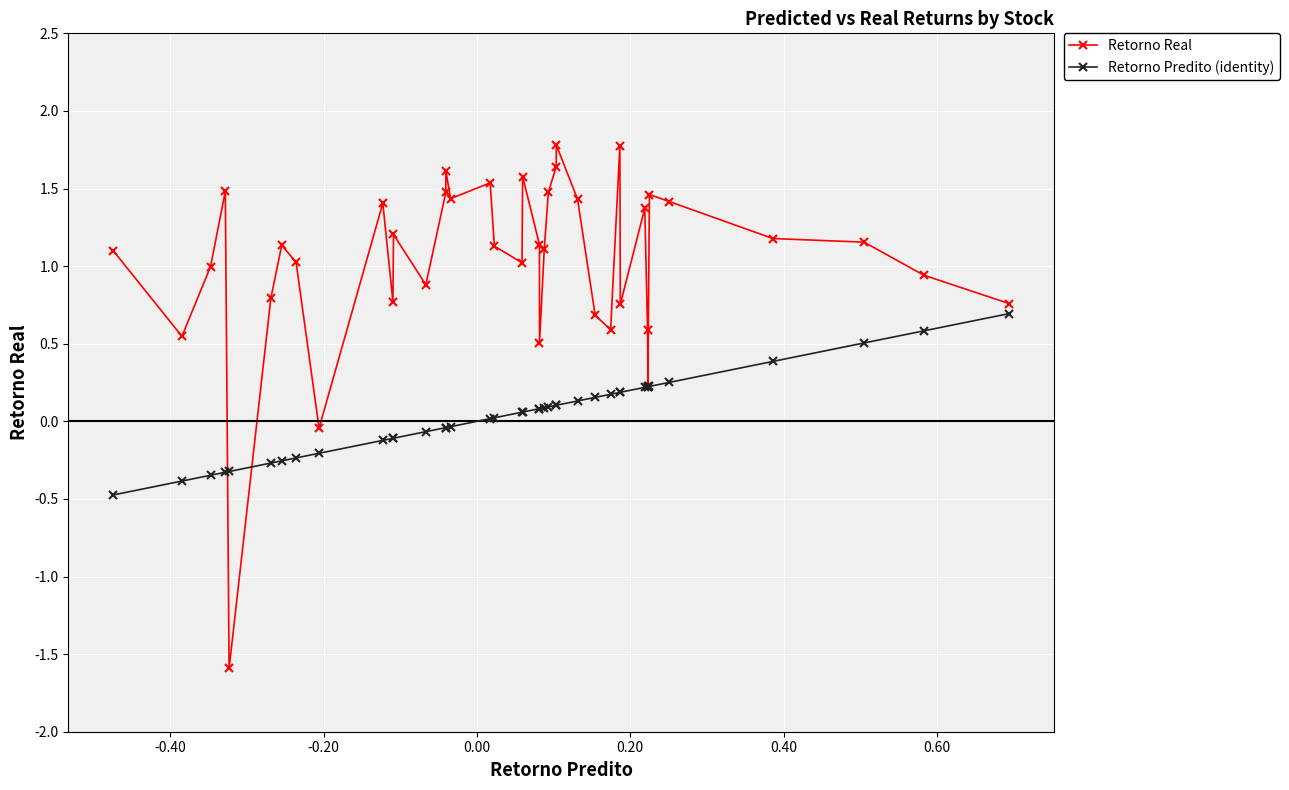

Which series has the largest range (max minus min)?

Retorno Real